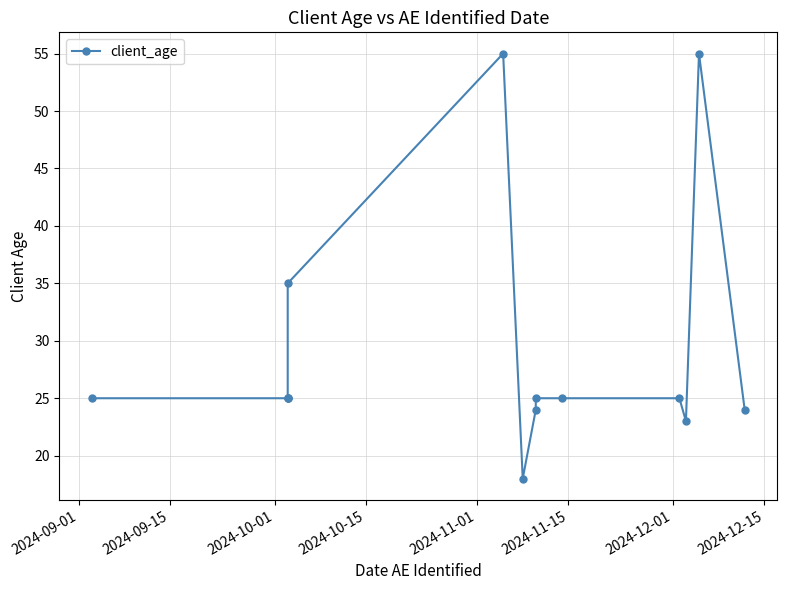

How many interior local peaks (higher than both neighbors) does the data have?

2